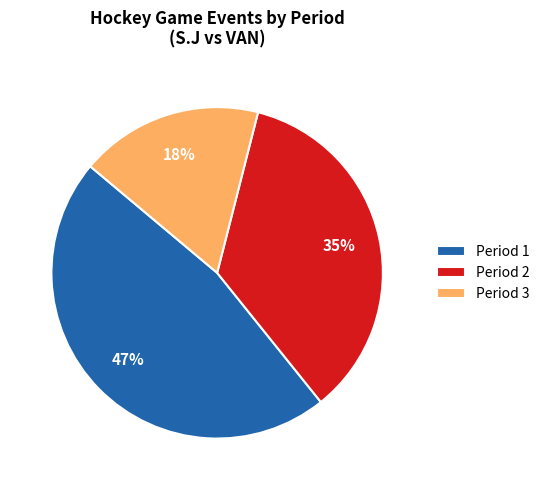

To the nearest percent, what is the average slice percentage?

33%